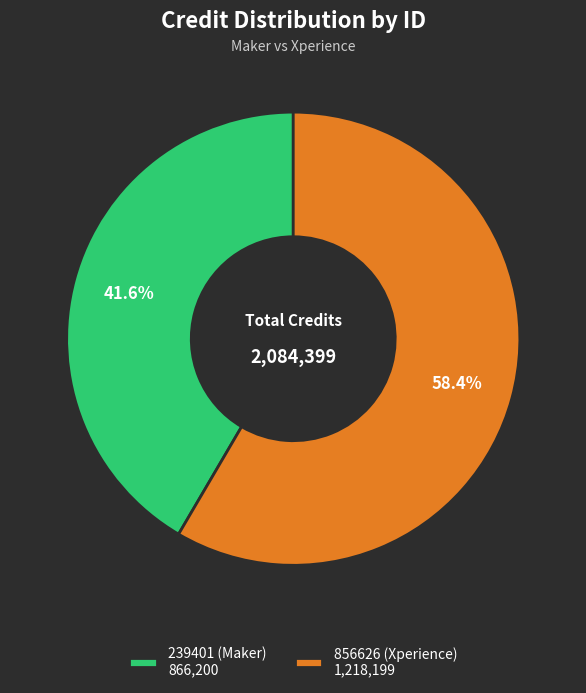

To the nearest percent, what is the combined percentage of 239401 (Maker) and 856626 (Xperience)?

100%